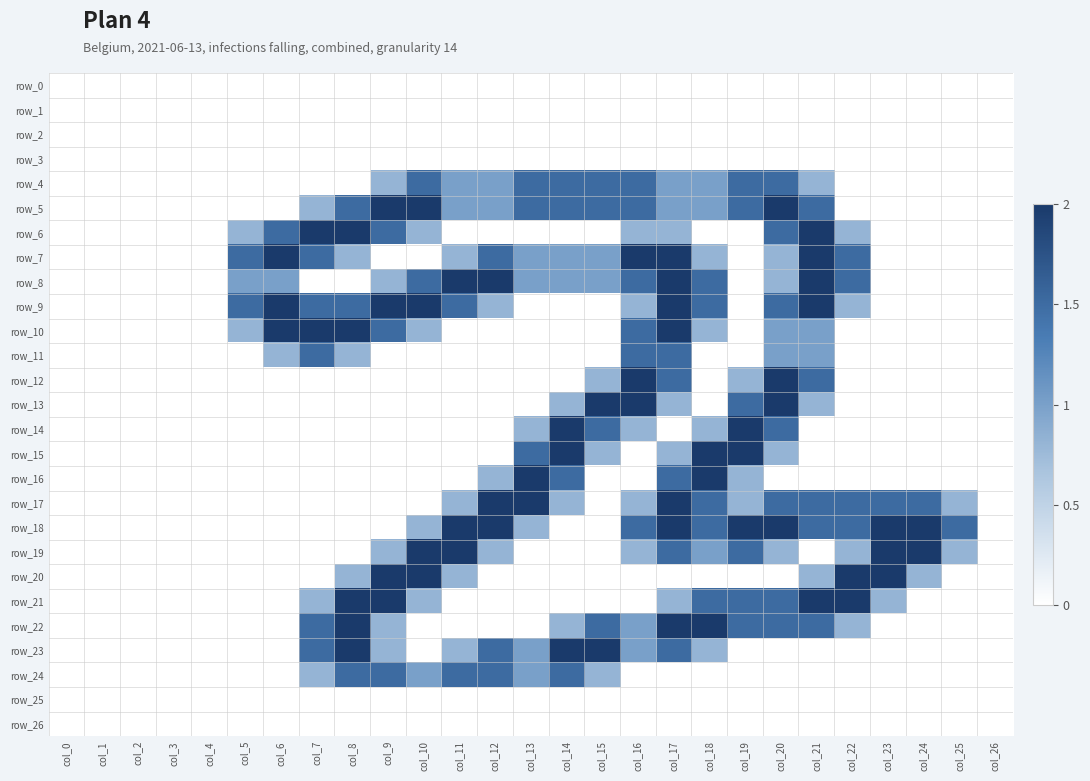

How many data points in row_10 are above 0?

11